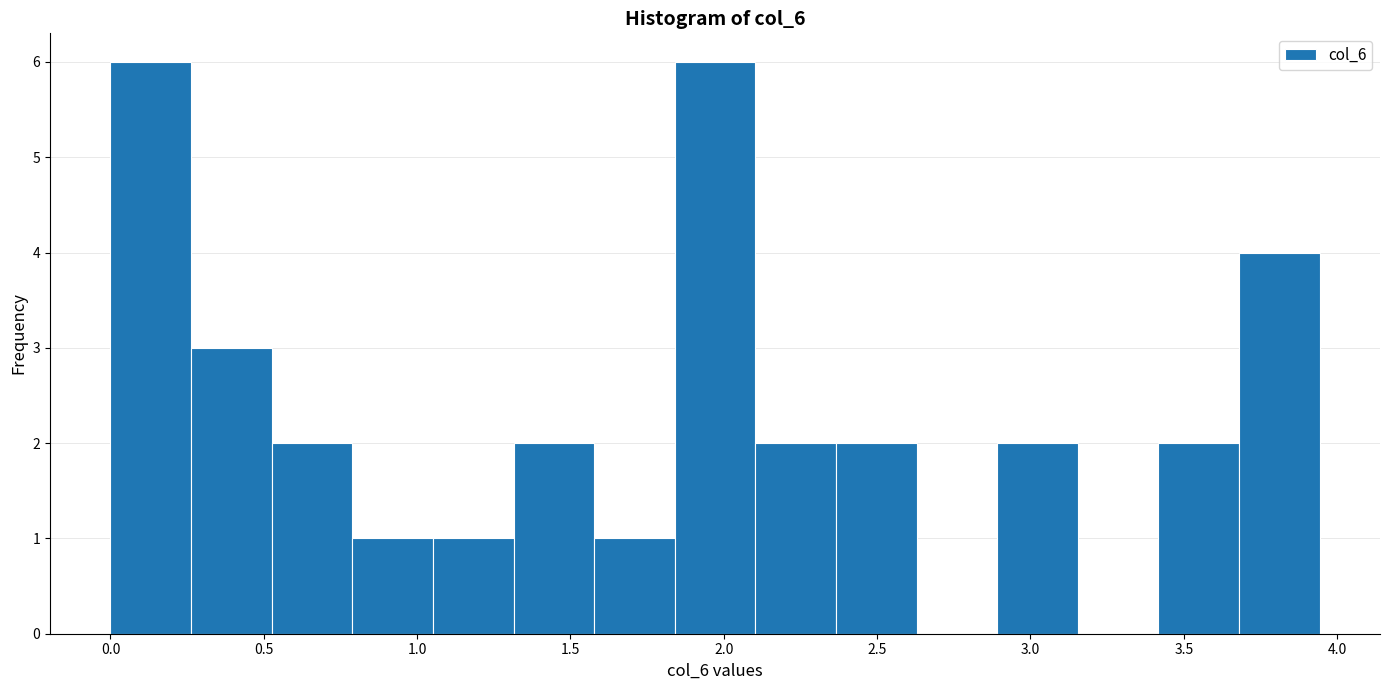

Reading left to right, list every bar in this chart as the range it spans on the x-axis followed by its height. Neither the bar edges nor the heights are printed on the chart, so give them approximately, as read against the axes.

0.00 to 0.25: 6
0.25 to 0.55: 3
0.55 to 0.80: 2
0.80 to 1.05: 1
1.05 to 1.30: 1
1.30 to 1.60: 2
1.60 to 1.85: 1
1.85 to 2.10: 6
2.10 to 2.35: 2
2.35 to 2.65: 2
2.65 to 2.90: 0
2.90 to 3.15: 2
3.15 to 3.40: 0
3.40 to 3.70: 2
3.70 to 3.95: 4